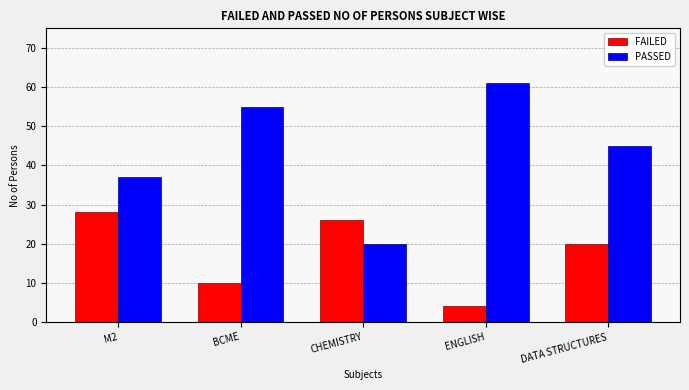

What is the maximum value shown in the chart?

61